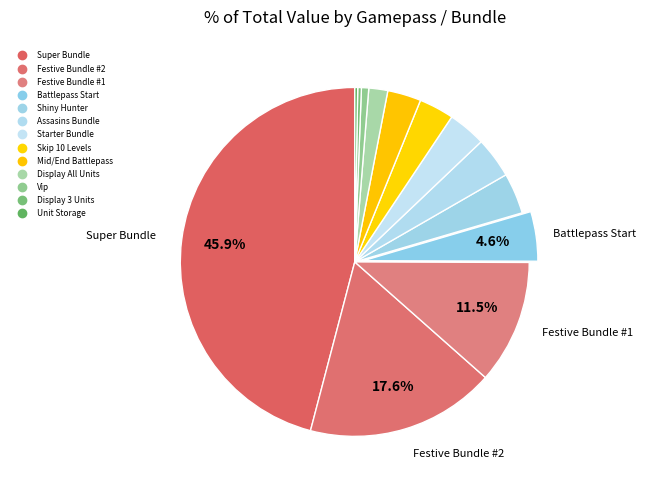

Does Starter Bundle represent more than half of the total?

No